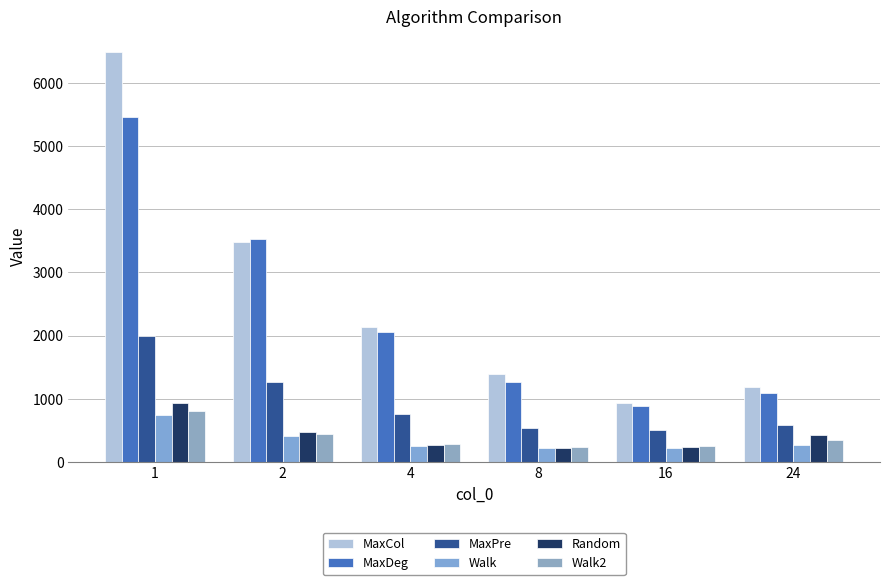

Which label corresponds to the largest value in the chart?

1